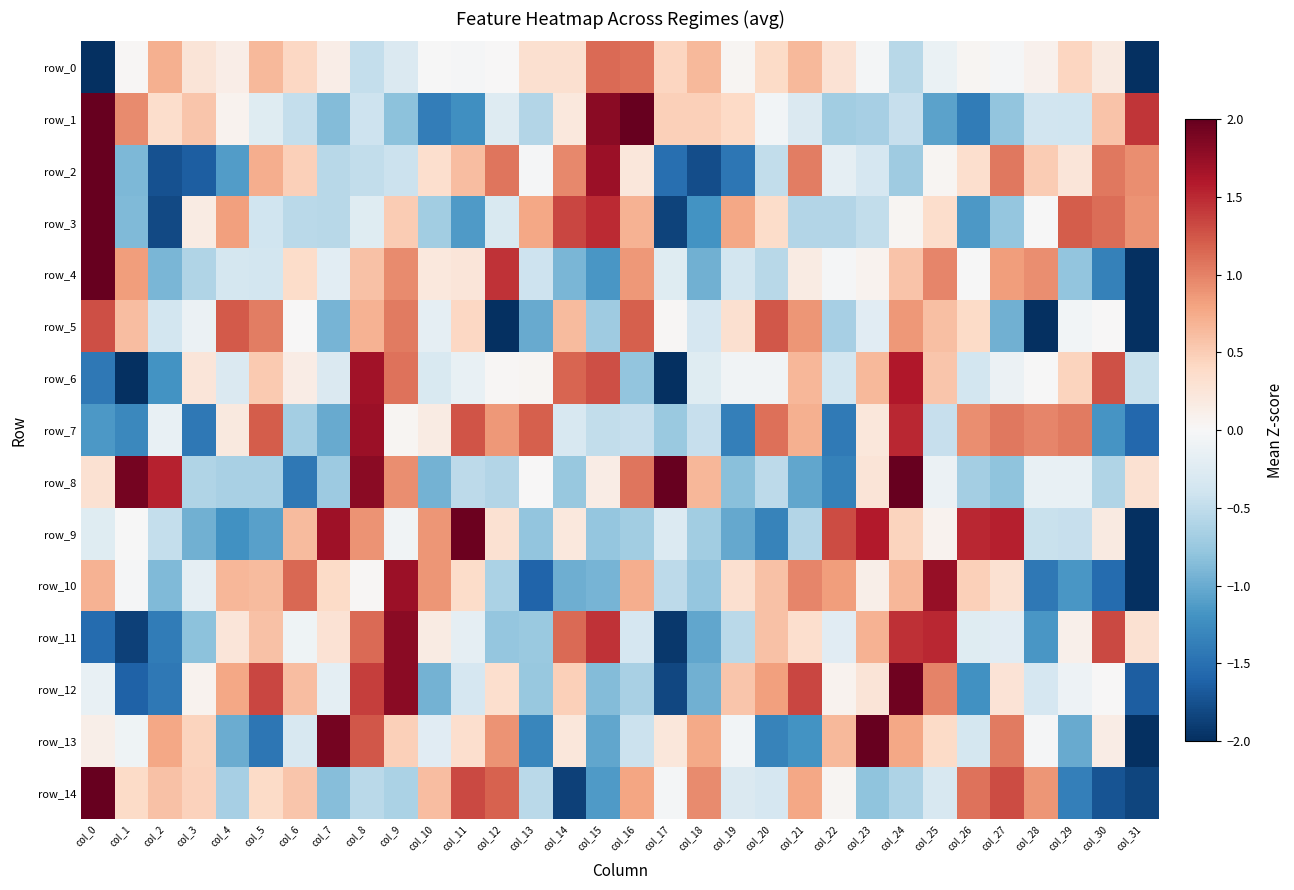

List the series in order of their peak value, highest first.

row_4, row_1, row_3, row_14, row_8, row_13, row_2, row_9, row_12, row_11, row_10, row_7, row_6, row_5, row_0